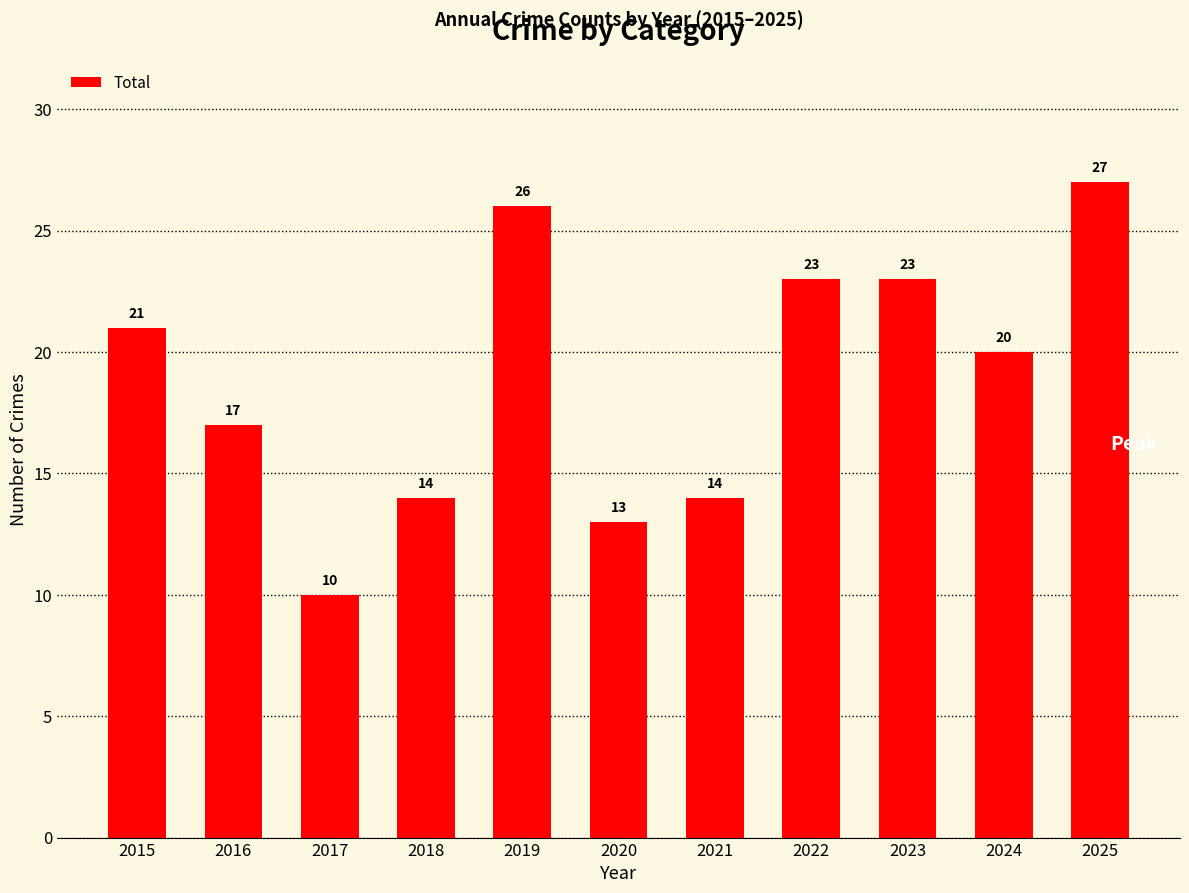

Where is the data nearest to the value 18?

2016